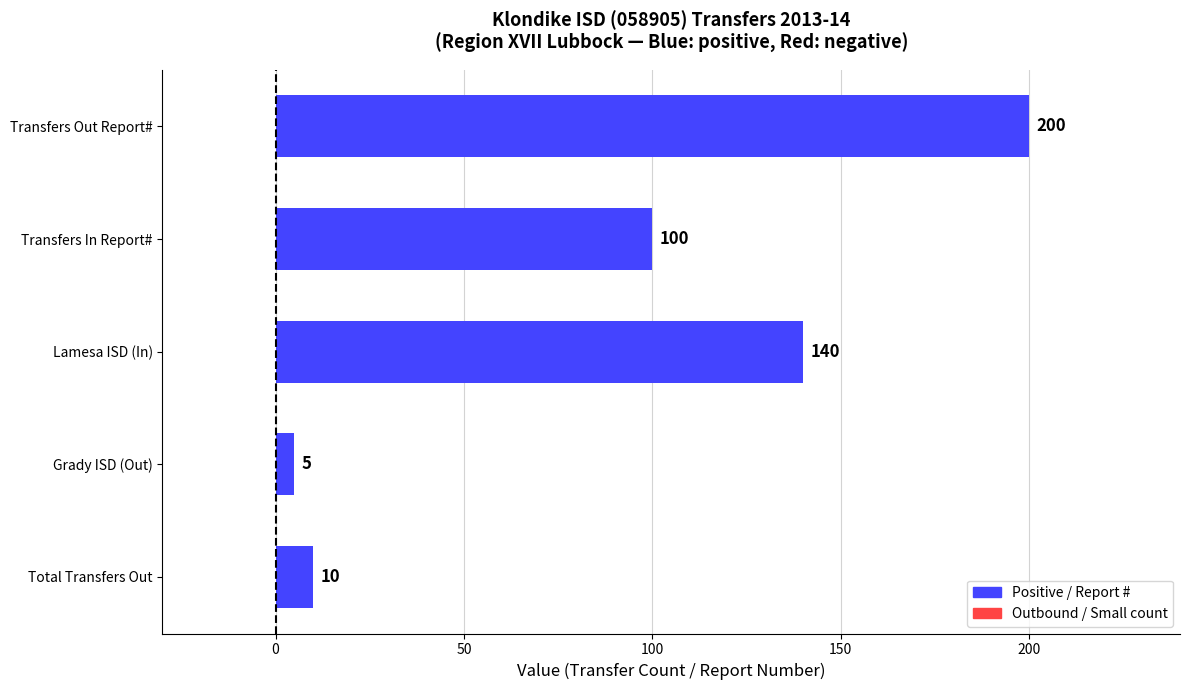

Which label corresponds to the smallest value in the chart?

Grady ISD (Out)